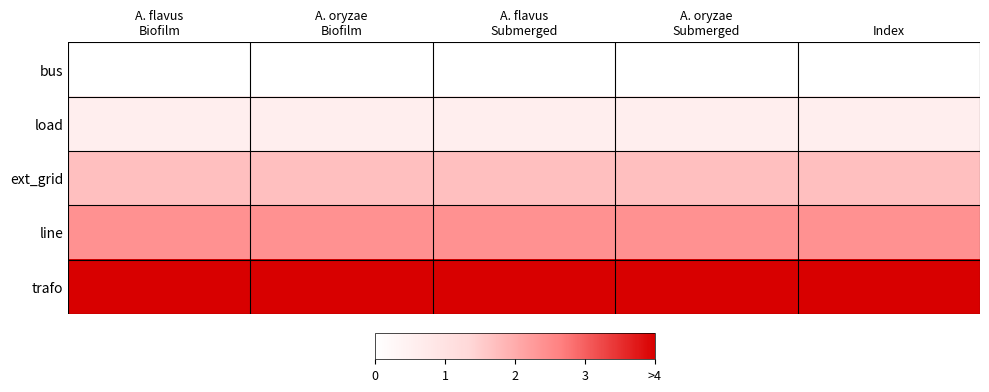

At which category does the chart reach its minimum across all series?

A. flavus
Biofilm